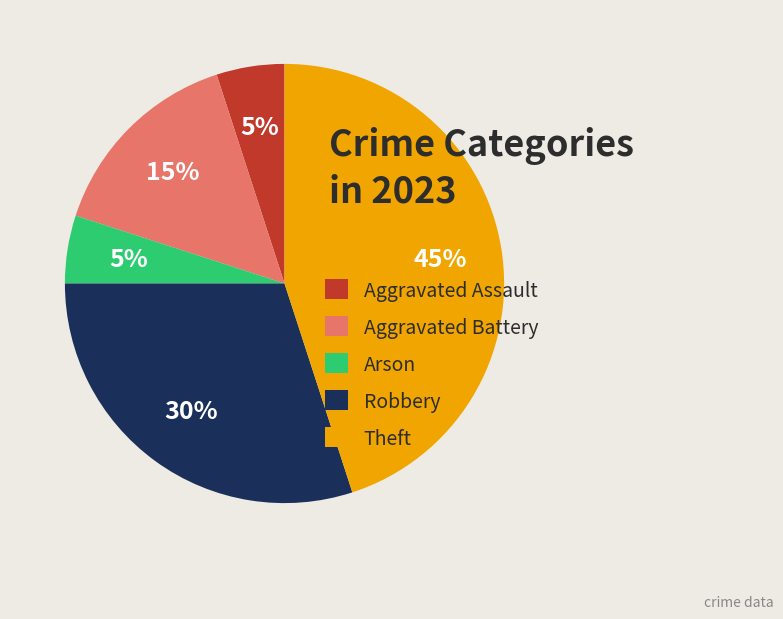

Which has a higher value, Theft or Aggravated Assault?

Theft